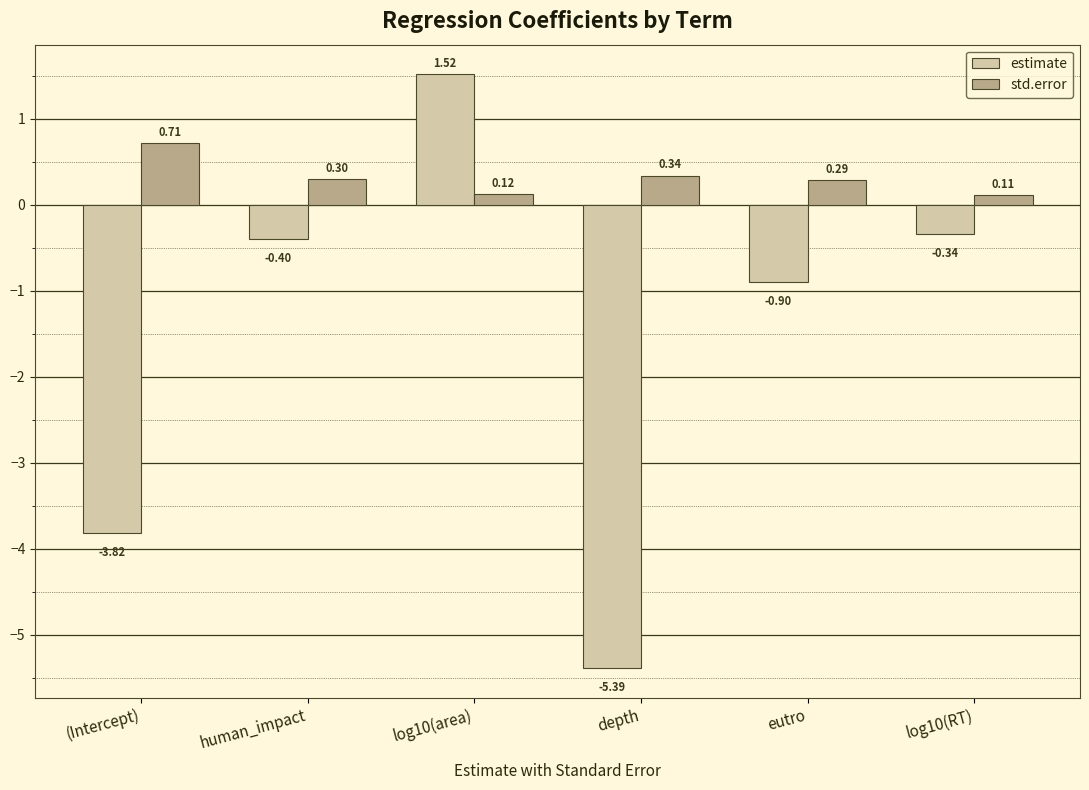

The std.error series shows 0.3 at eutro. True or false?

True